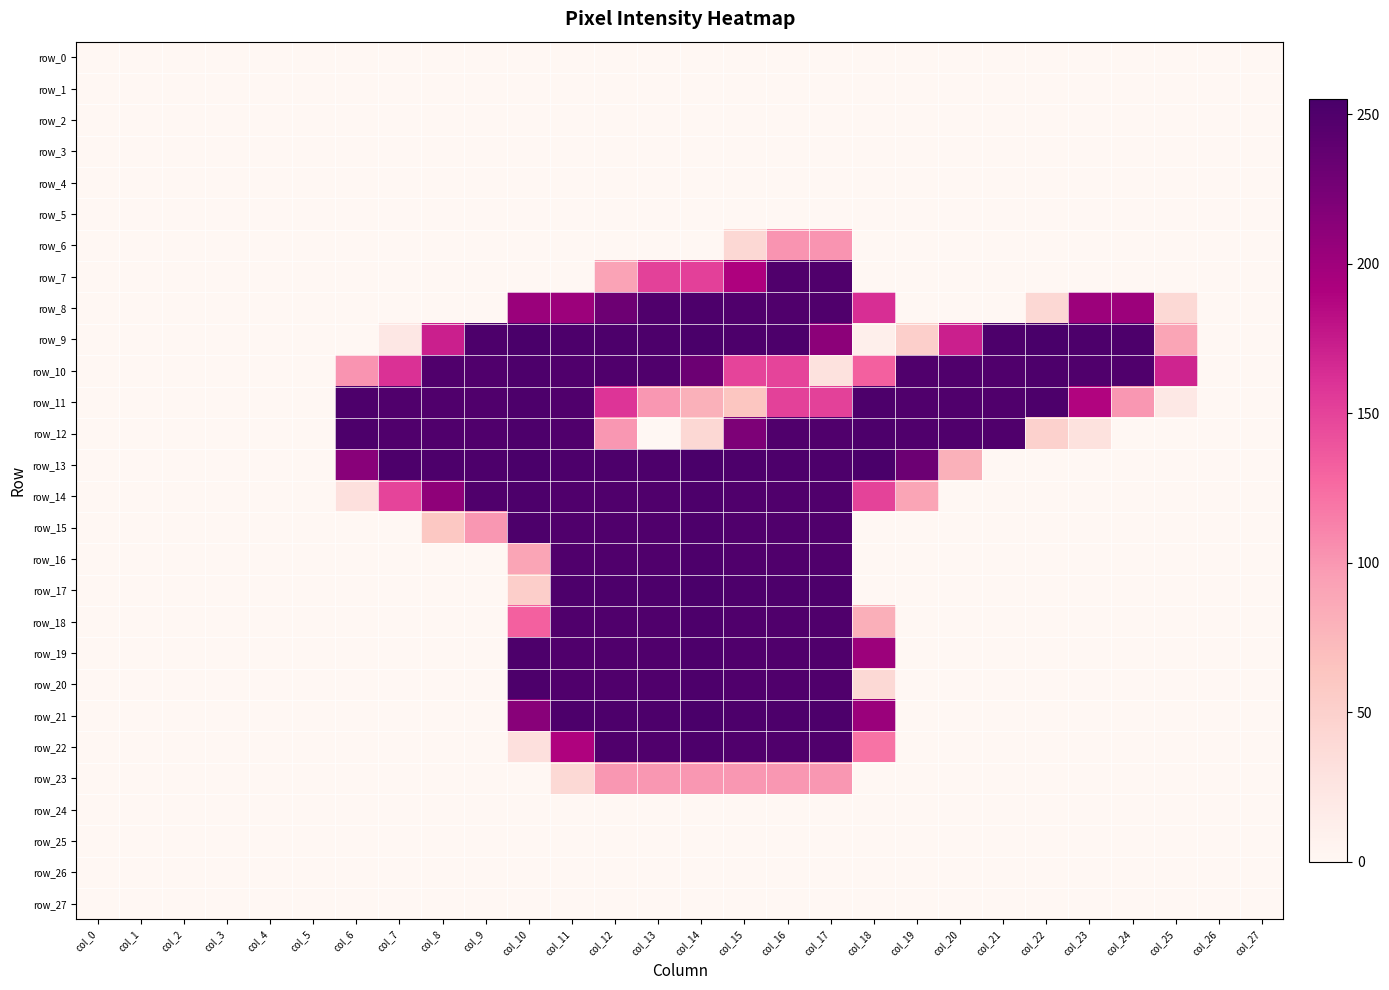

At which label does row_20 reach its minimum?

col_0